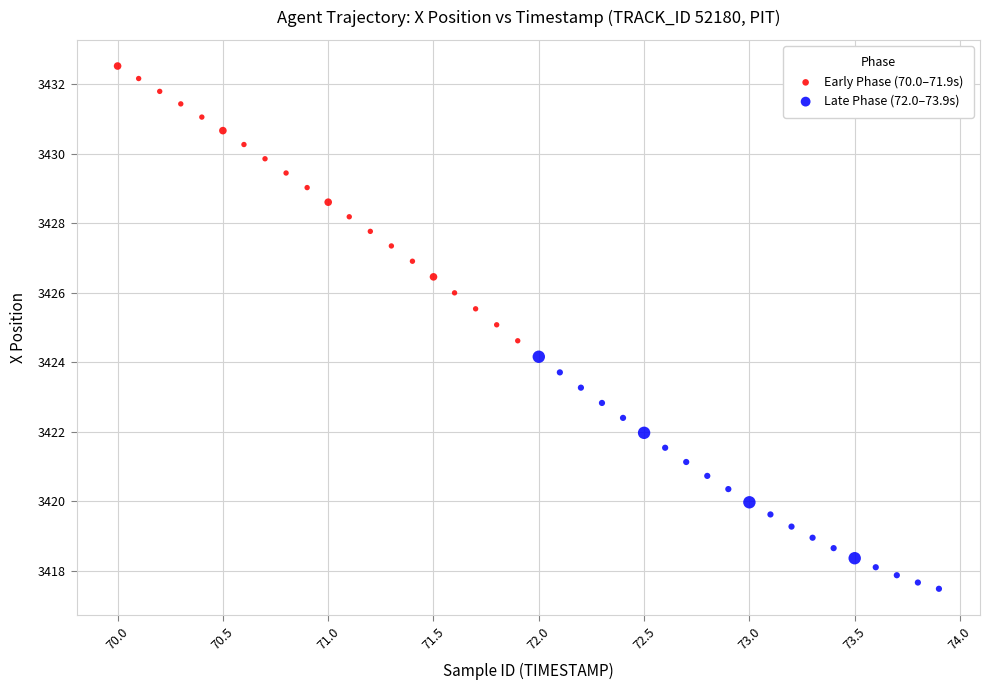

Which series has the largest Y range (max minus min)?

Early Phase (70.0–71.9s)